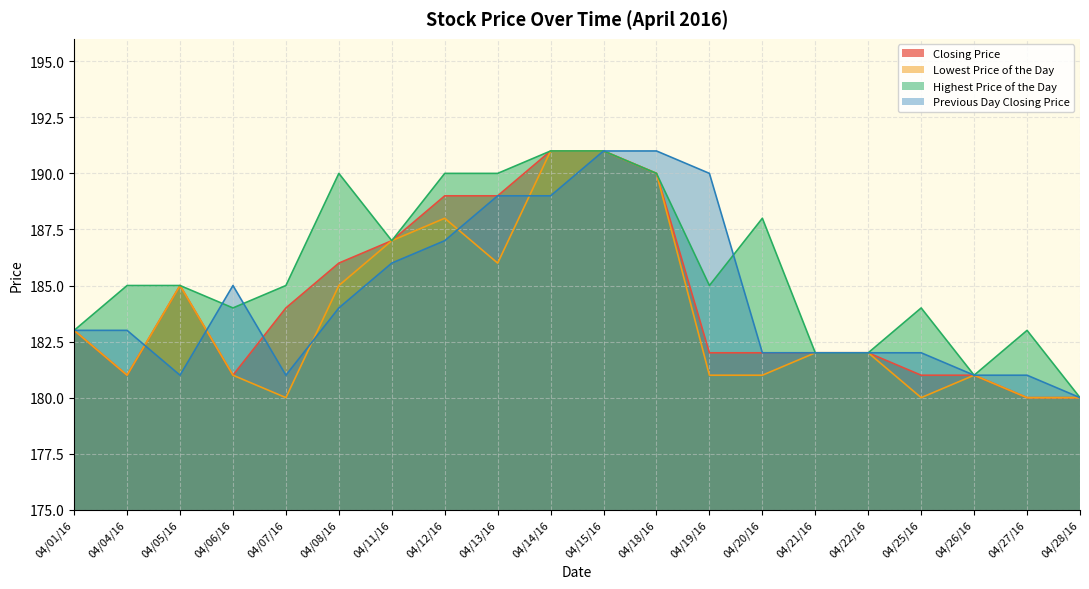

At how many categories does at least one series exceed 186?

9